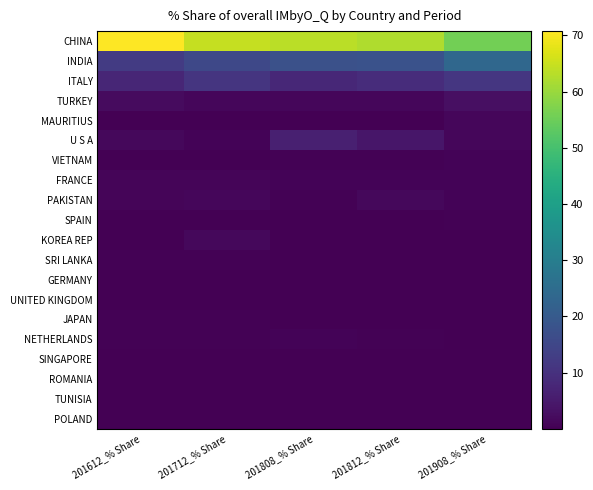

List the series in order of their peak value, highest first.

CHINA, INDIA, ITALY, U S A, TURKEY, KOREA REP, PAKISTAN, MAURITIUS, FRANCE, VIETNAM, NETHERLANDS, SRI LANKA, JAPAN, SPAIN, UNITED KINGDOM, GERMANY, TUNISIA, ROMANIA, SINGAPORE, POLAND